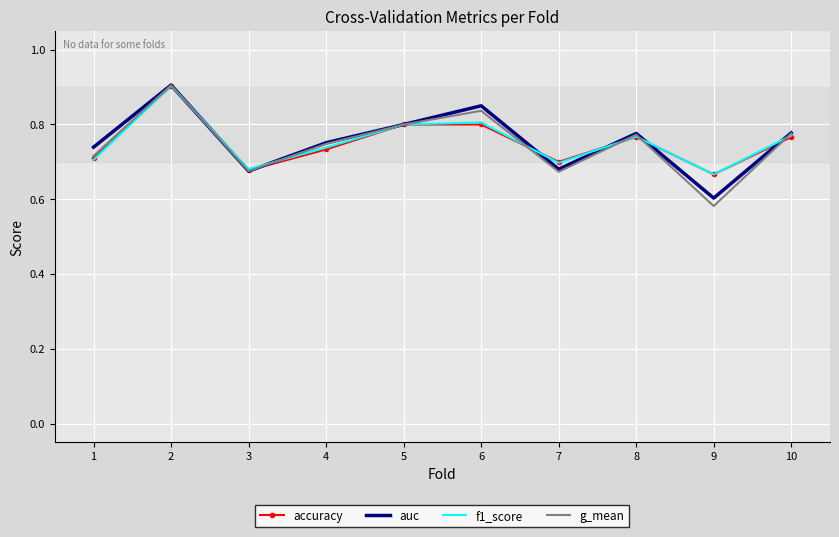

What value does the accuracy series have at 2?

0.9